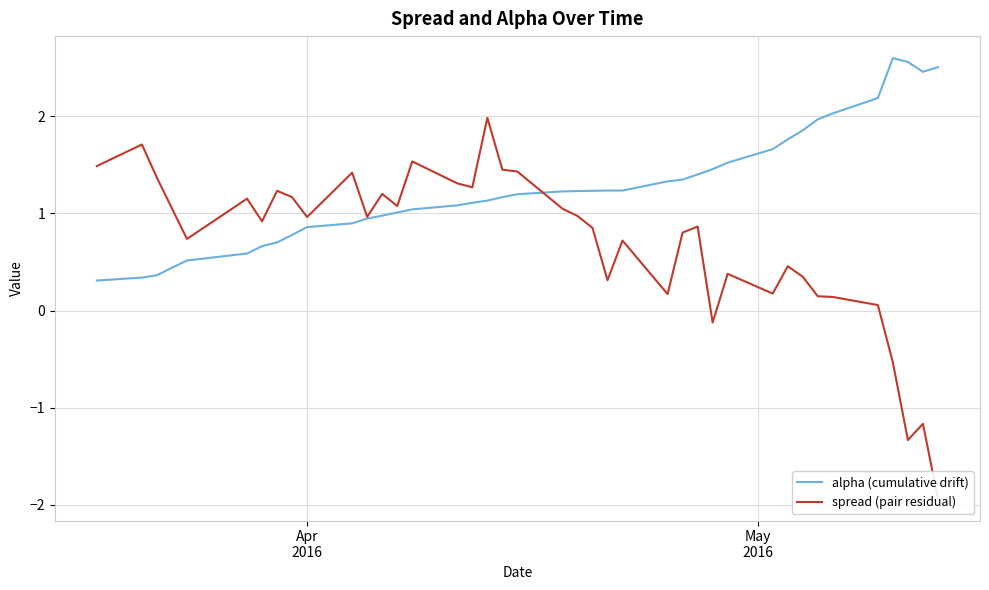

Where does the spread (pair residual) series first go above 0?

Apr
2016